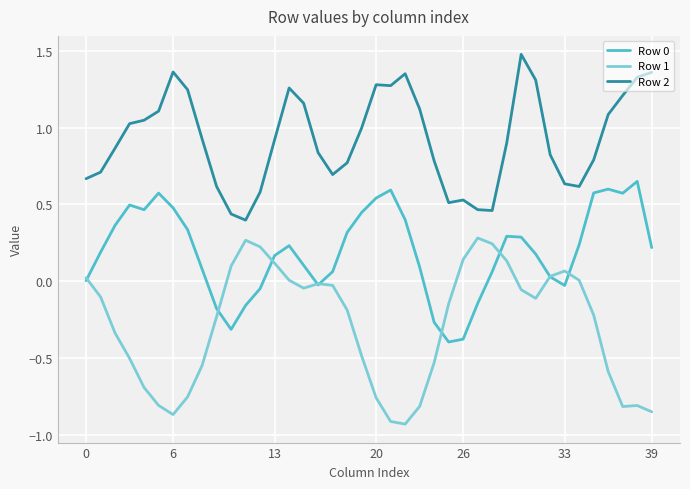

At how many categories does at least one series exceed 0?

40